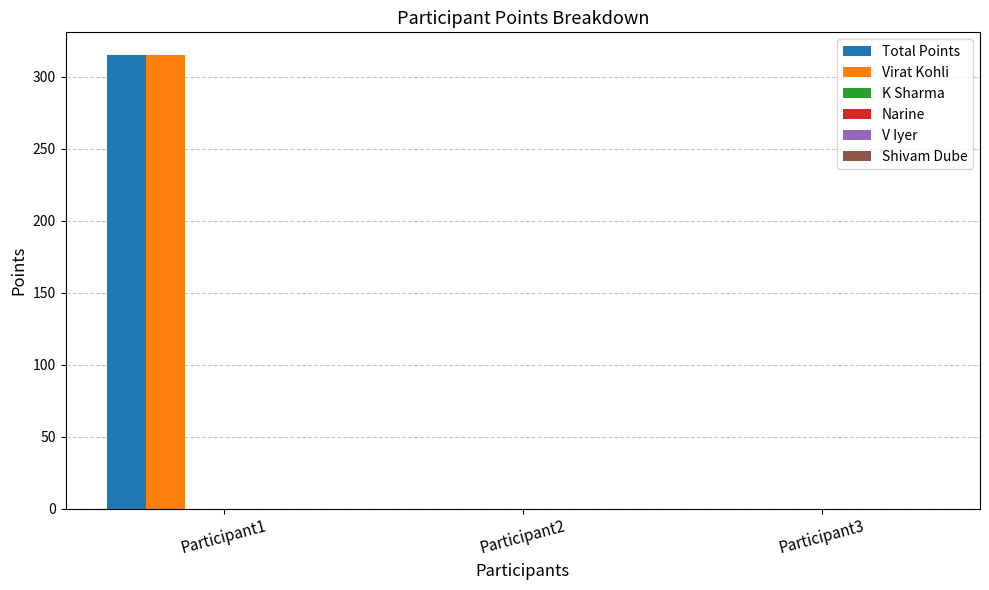

What is the greatest value displayed?

315